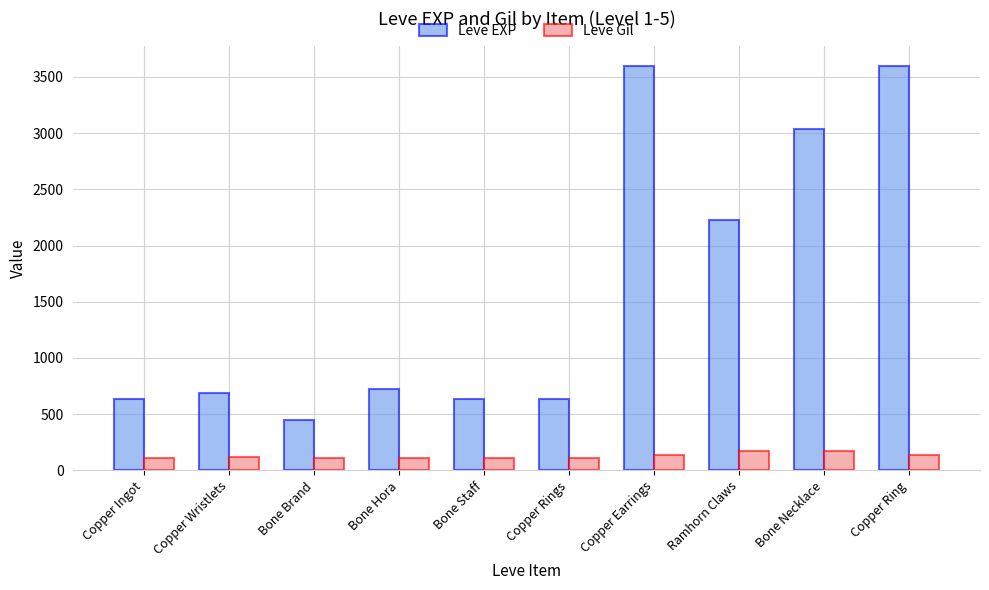

What is the approximate value of Leve Gil at Copper Wristlets?

116